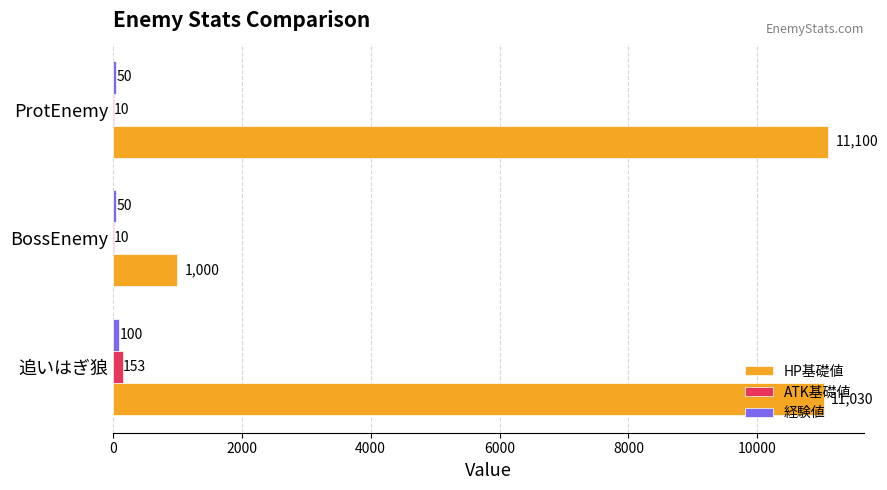

Is it true that ATK基礎値 equals 153 at 追いはぎ狼?

True